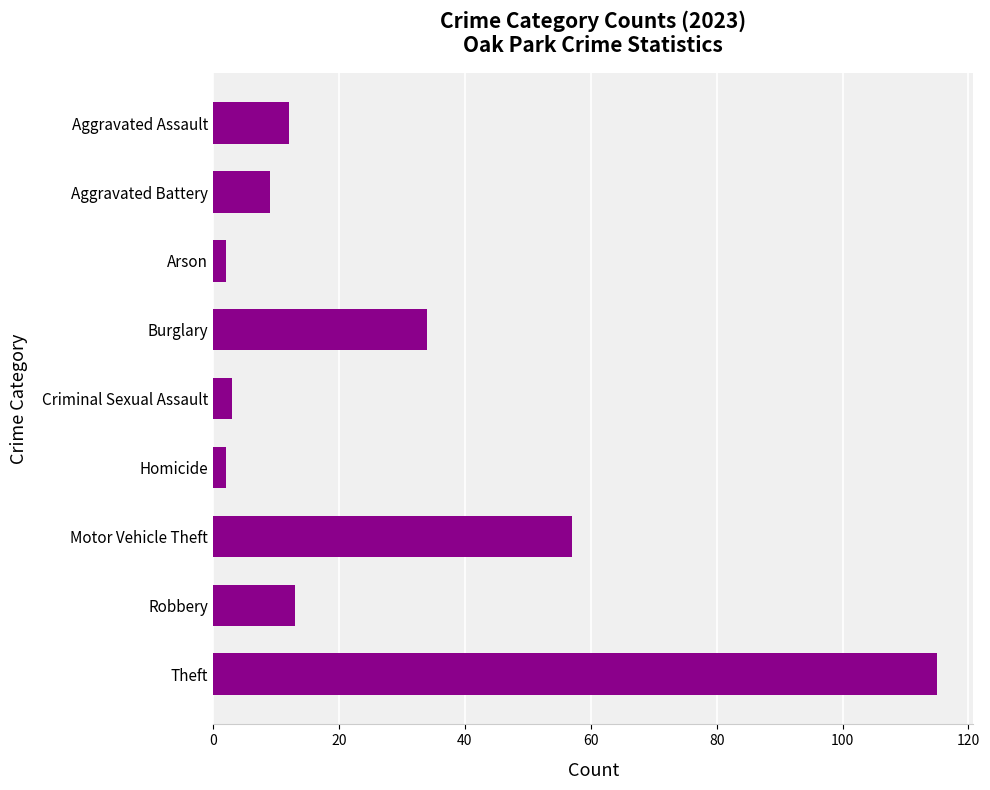

What is the difference between the values at Aggravated Battery and Theft?

106